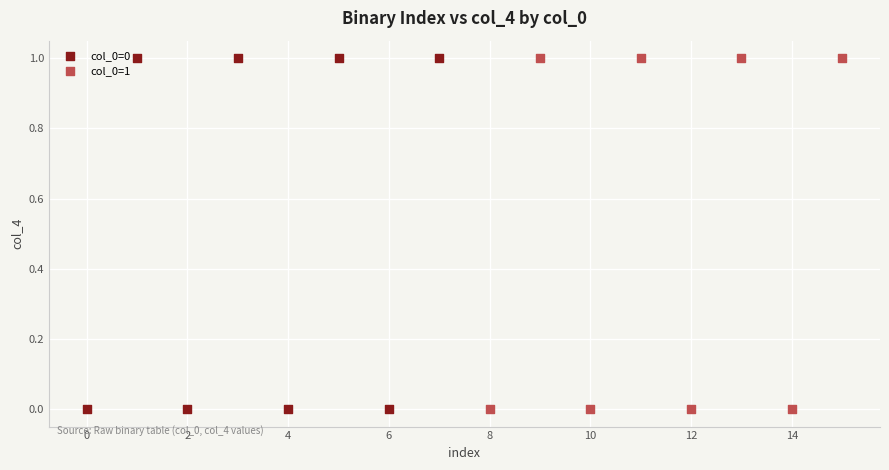

What are all the series names shown in the legend?

col_0=0, col_0=1